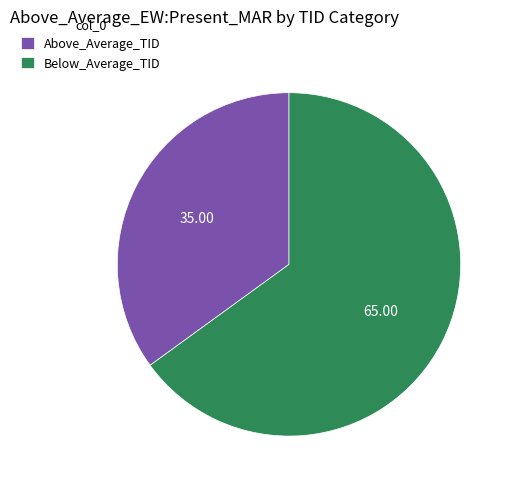

Rank the categories by value from highest to lowest.

Below_Average_TID, Above_Average_TID